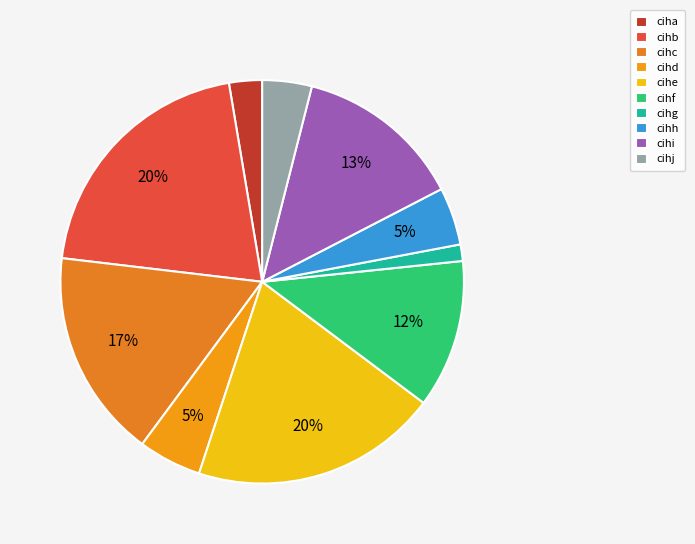

Which has a higher value, cihg or cihd?

cihd